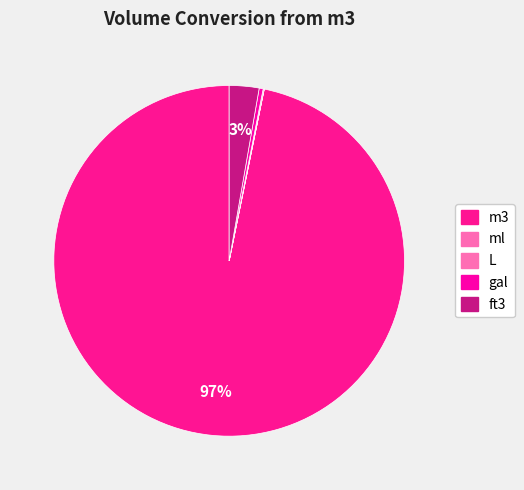

To the nearest percent, what is the difference between the largest and smallest slice percentages?

97%